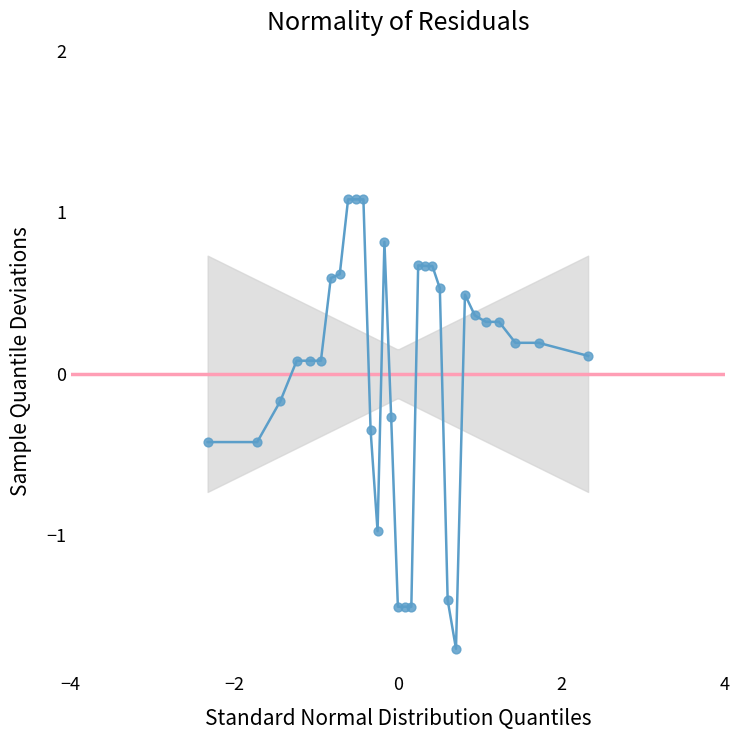

What is the range of Y values (max minus min)?

2.8